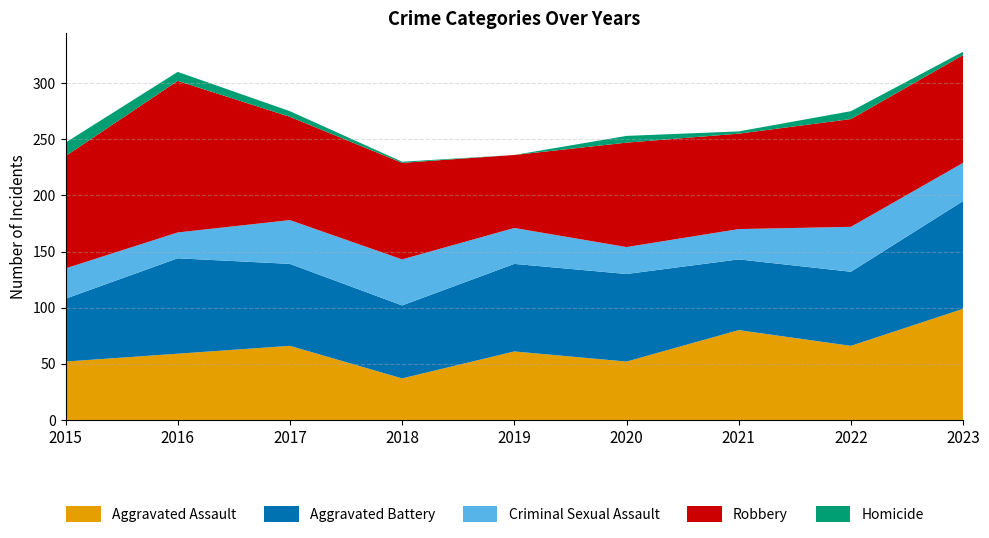

Reading left to right, transcribe all the data shown in this chart.

Aggravated Assault: 52	59	66	37	61	52	80	66	99
Aggravated Battery: 56	85	73	65	78	78	63	66	96
Criminal Sexual Assault: 27	23	39	41	32	24	27	40	34
Robbery: 100	135	92	86	65	93	85	96	96
Homicide: 12	8	5	1	0	6	2	7	3